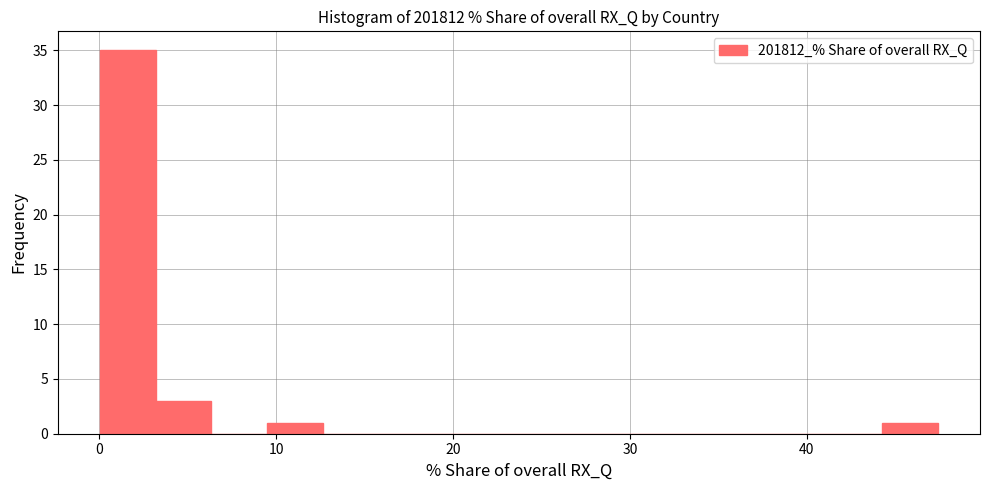

Read against the x-axis, roughly where is the centre of the tallest bar?

2